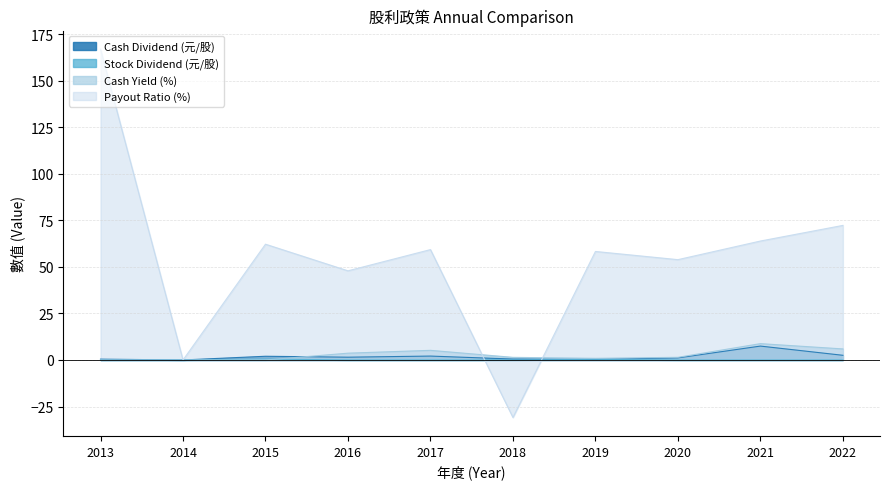

True or false: Cash Dividend (元/股) and Cash Yield (%) cross at least once.

True